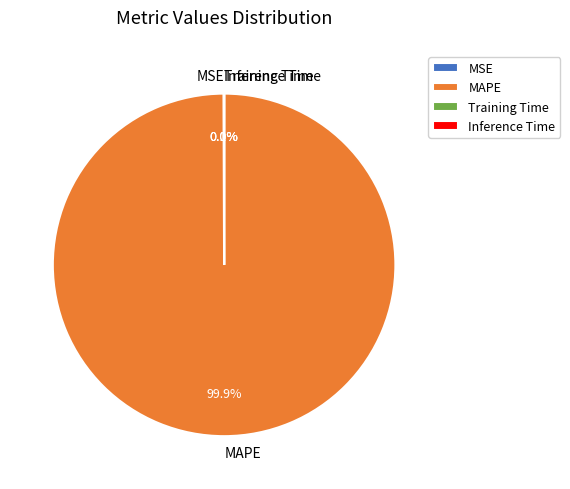

Is MAPE the majority of the pie?

Yes